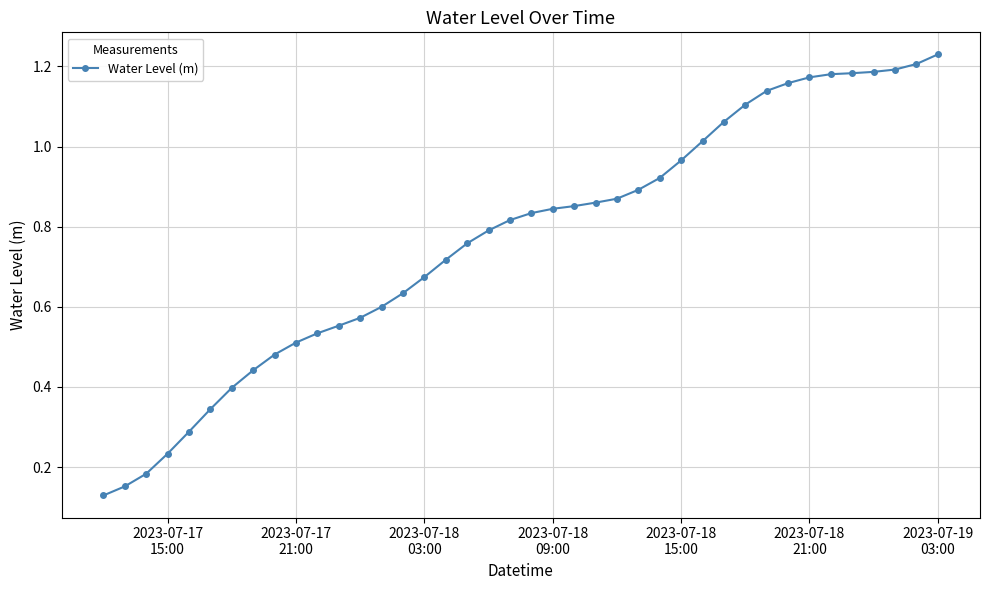

What is the sum of all values?

30.7